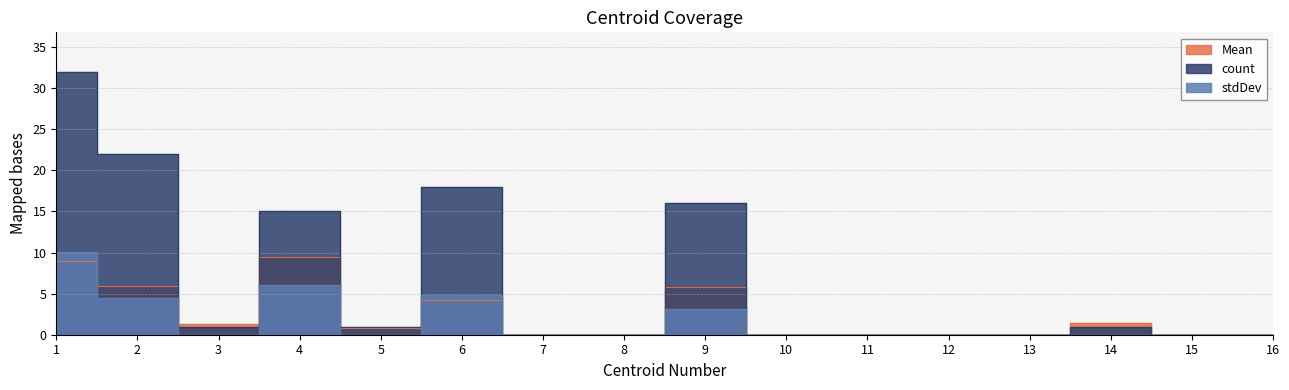

What is the average value of the Mean series?

2.4